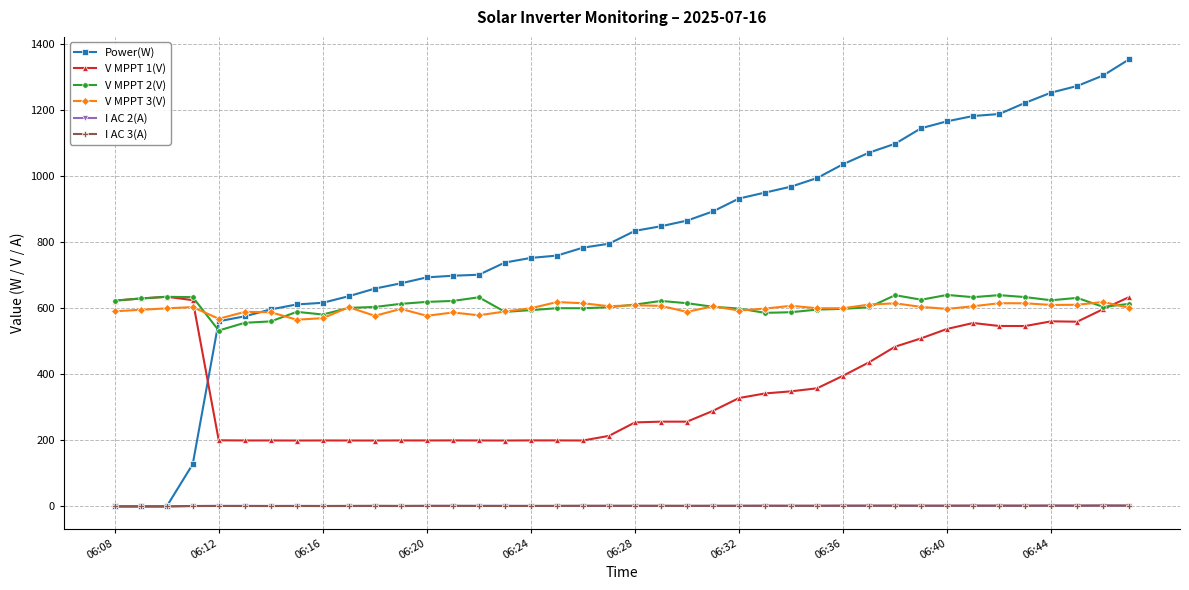

Which series has the widest spread of values?

Power(W)